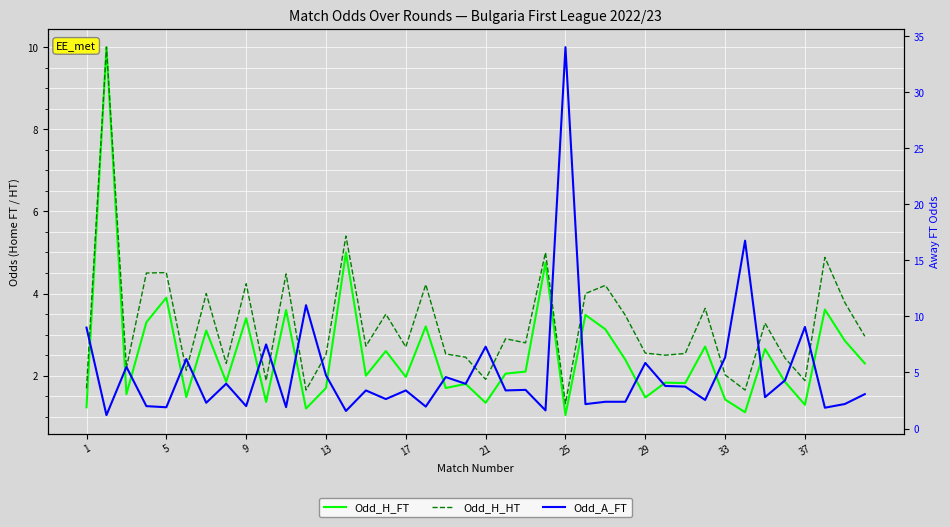

Which series has the largest range (max minus min)?

Odd_A_FT